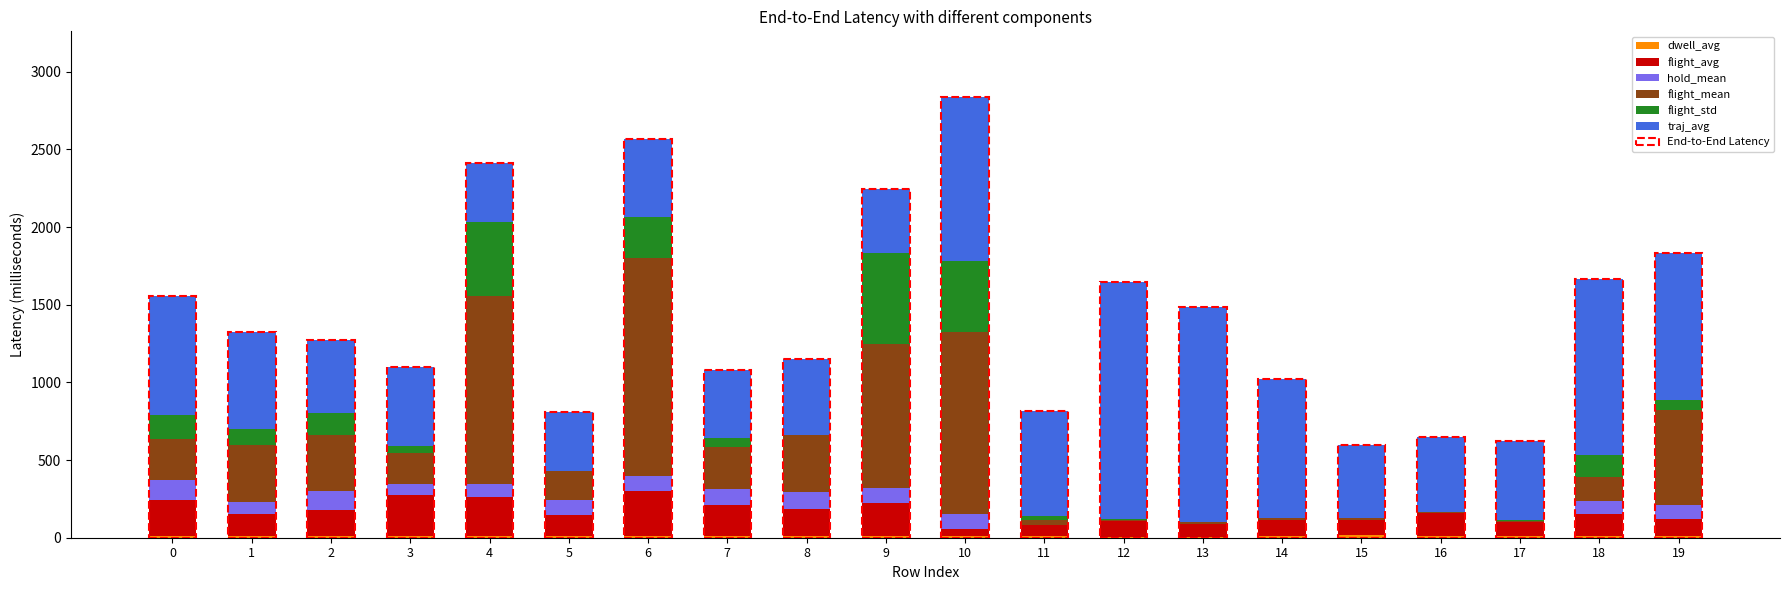

Between 16 and 8, which is larger?

16